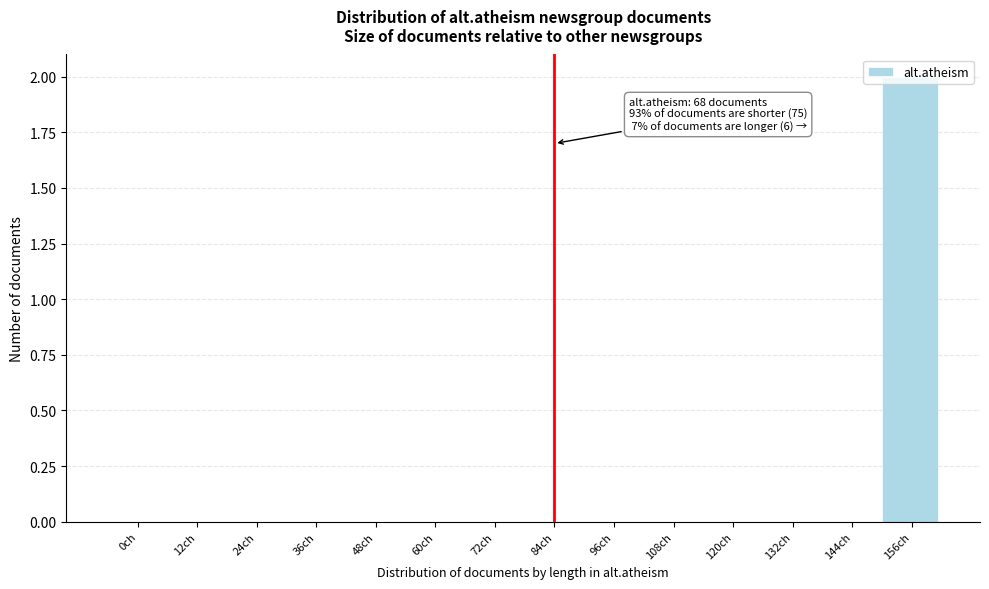

The value at 156ch is 3. True or false?

False